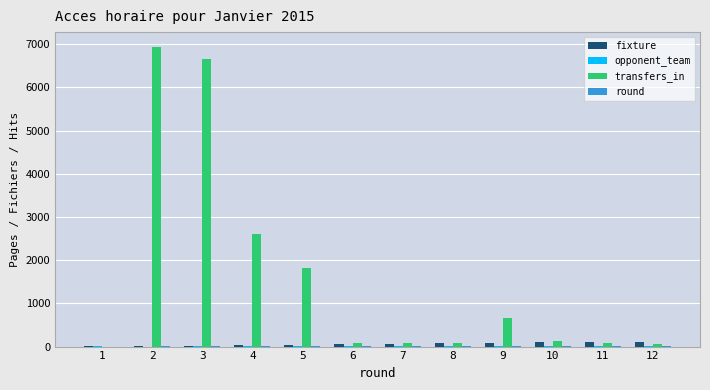

The value of transfers_in at 2 is 6932. True or false?

True